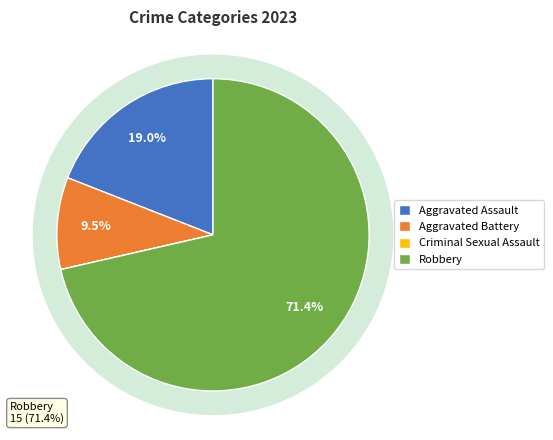

What portion of the pie excludes Aggravated Battery?

90.5%